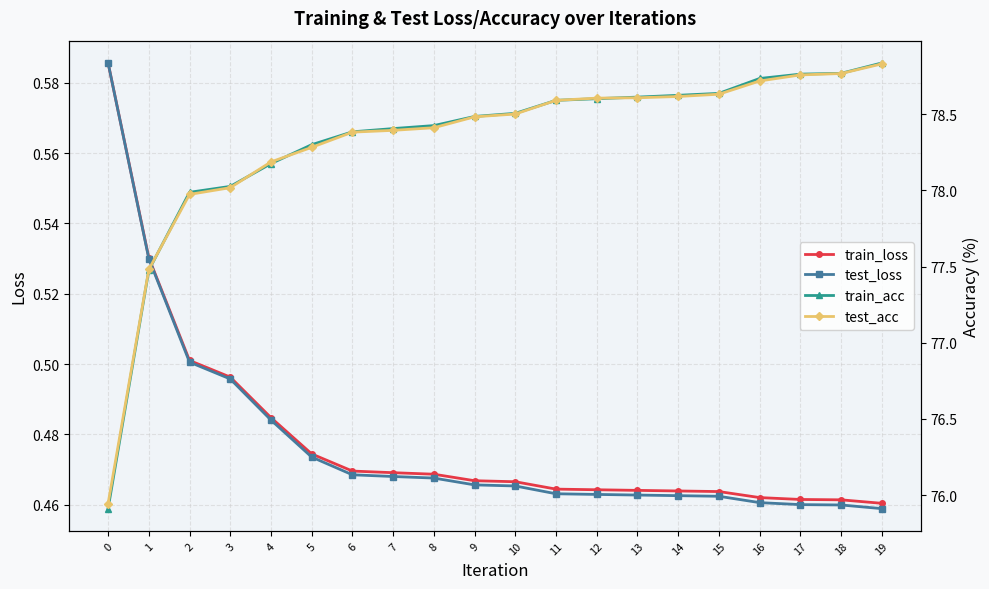

True or false: train_acc has more than 2 interior local peaks.

False